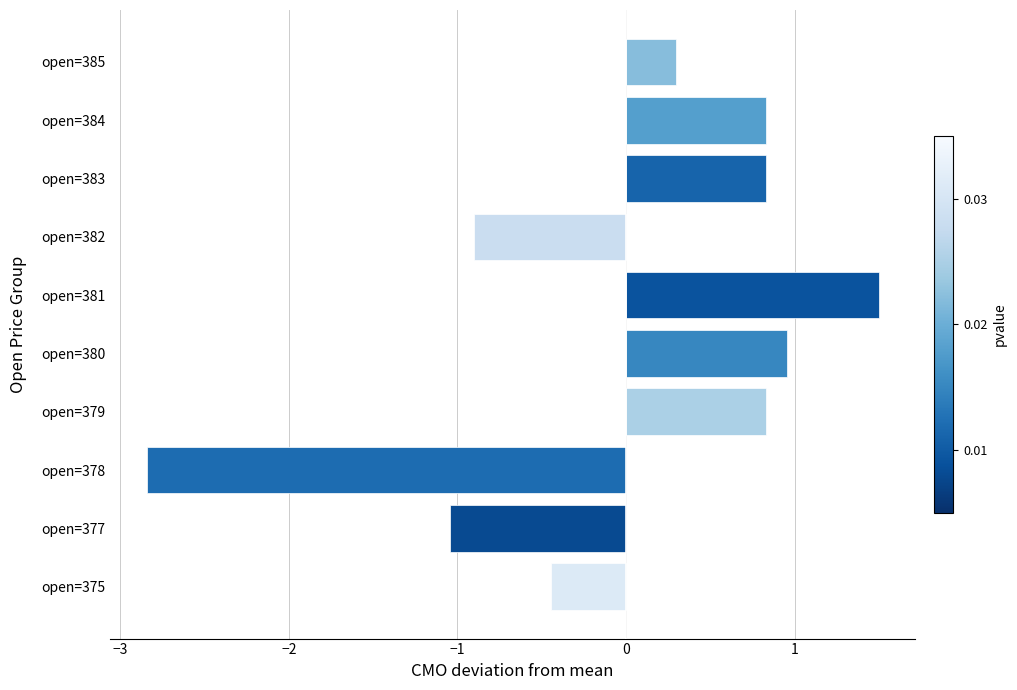

Which has a higher value, open=384 or open=382?

open=384